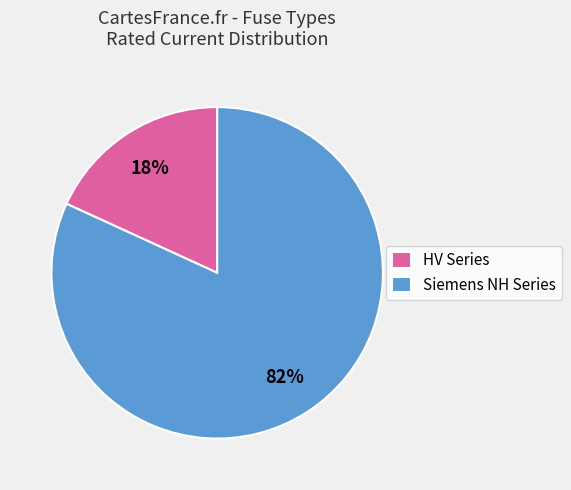

To the nearest percent, what is the difference between the largest and smallest slice percentages?

64%